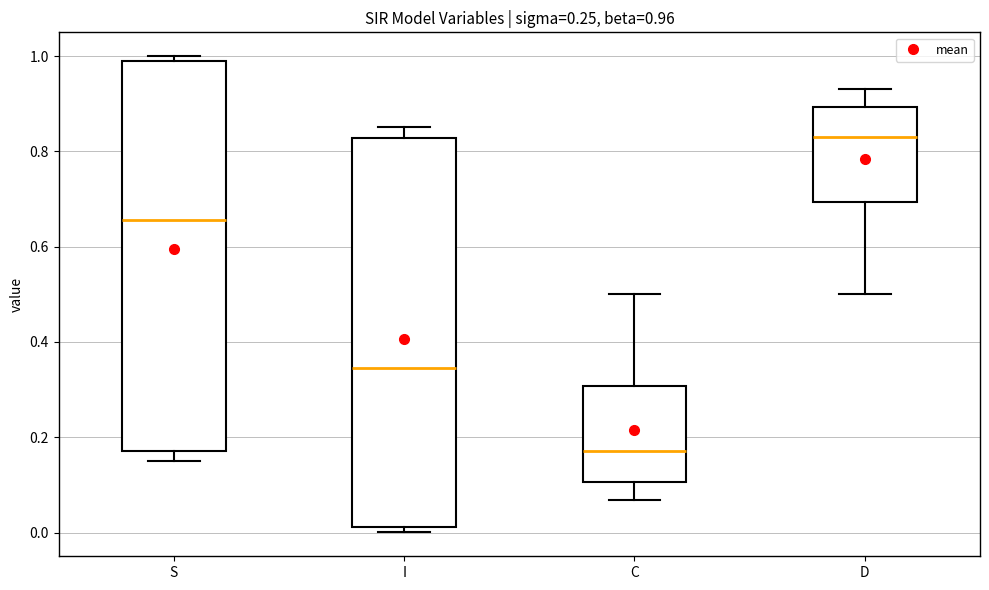

Which box has the lowest median line?

C